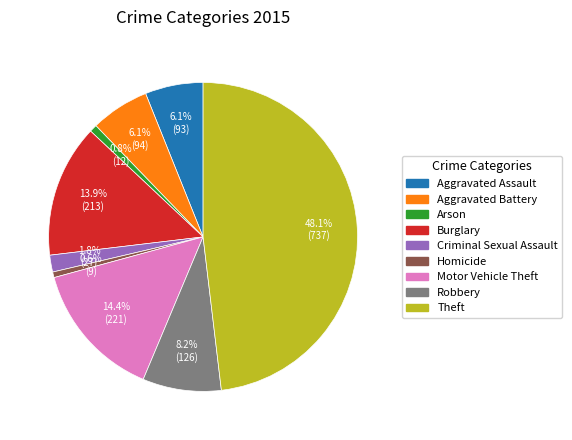

Is there any slice that represents more than half of the pie?

No